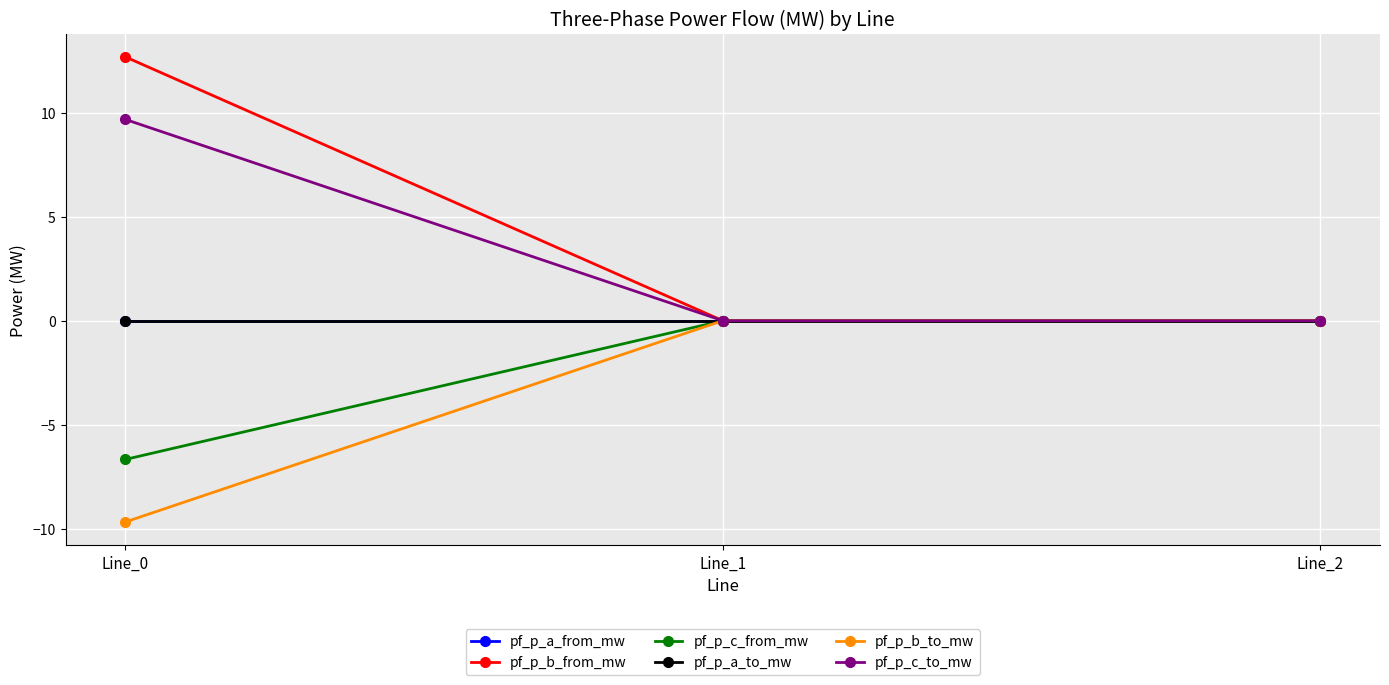

Is this an area chart (filled region under the line)?

No